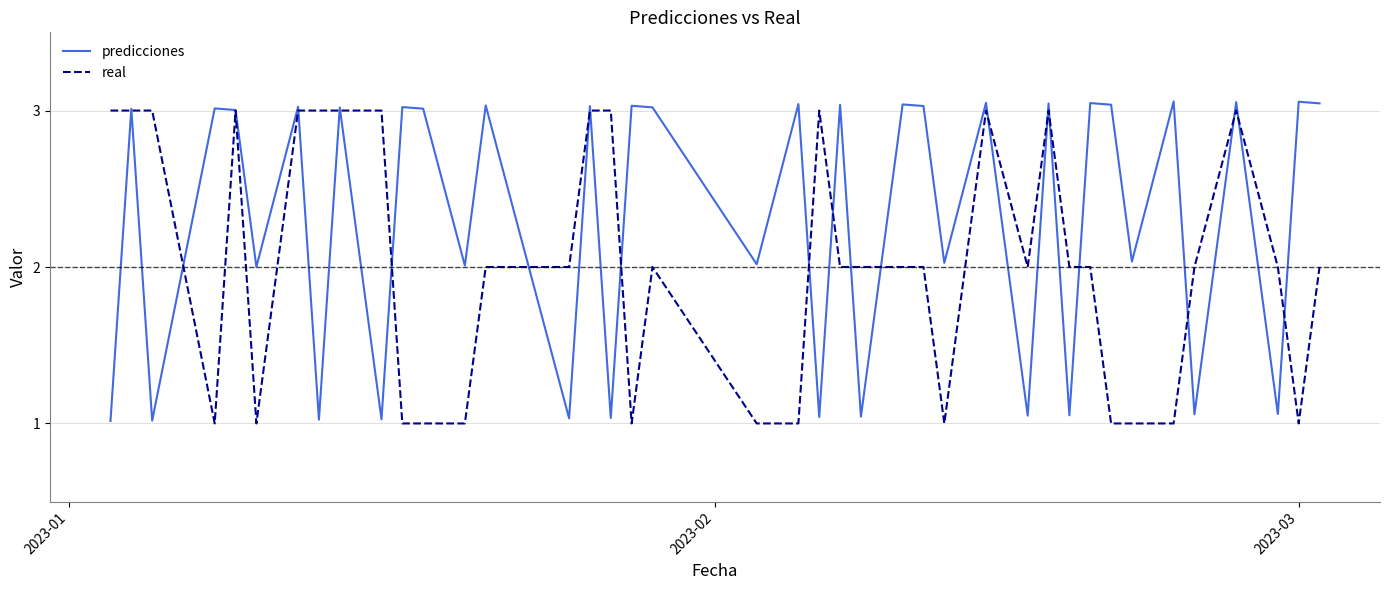

List the series in order of their overall mean, highest first.

predicciones, real